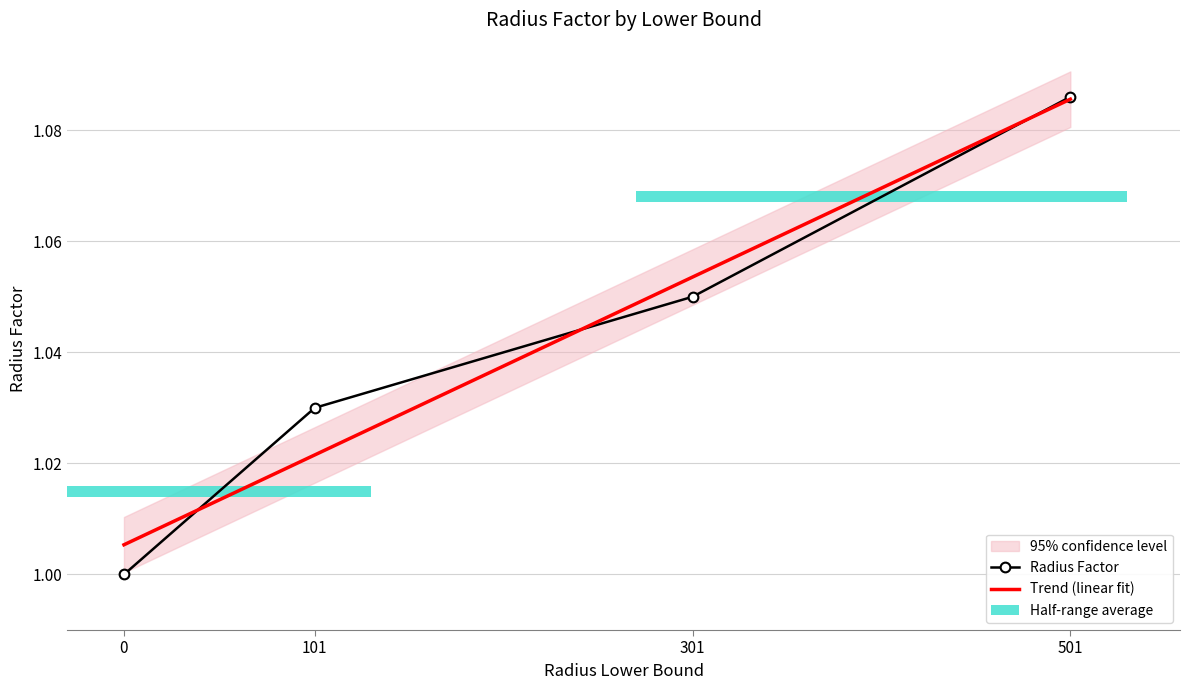

What is the difference between the maximum and minimum values in the Radius Factor series?

0.1